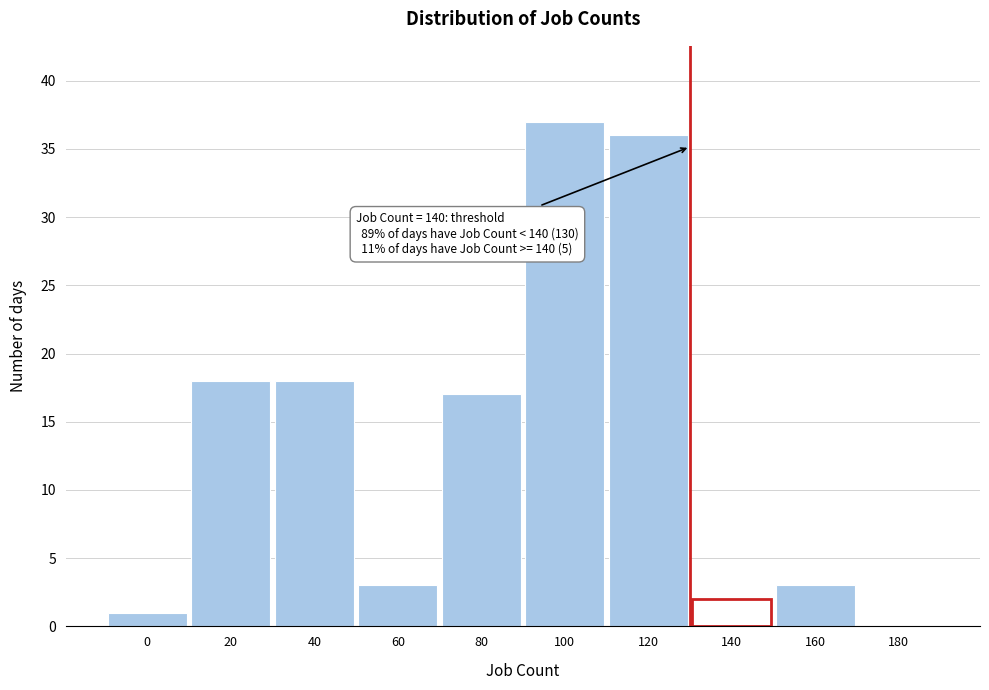

Reading right to left, extract all data points from this chart.

180=0	160=3	140=2	120=36	100=37	80=17	60=3	40=18	20=18	0=1